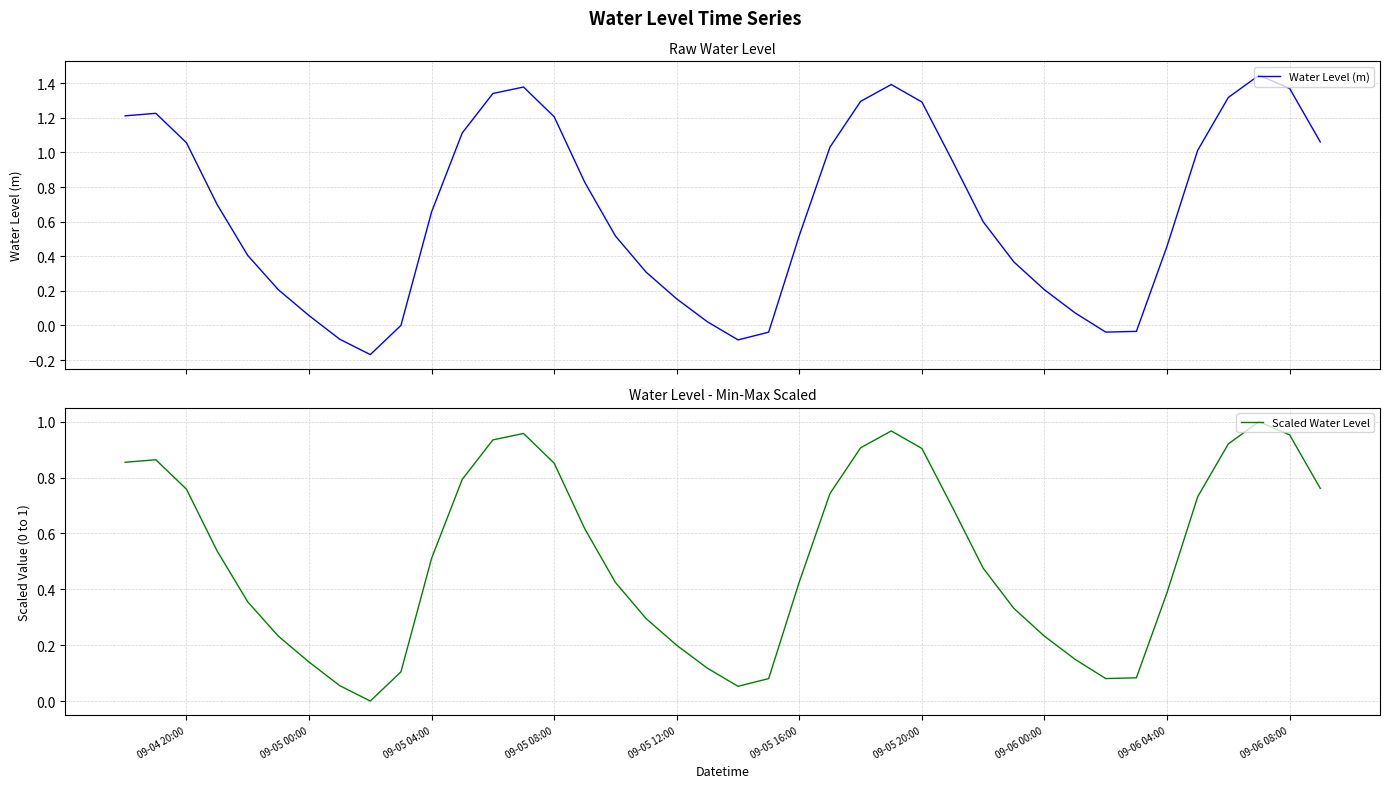

The Scaled Water Level series shows 0.2 at 09-05 04:00. True or false?

False